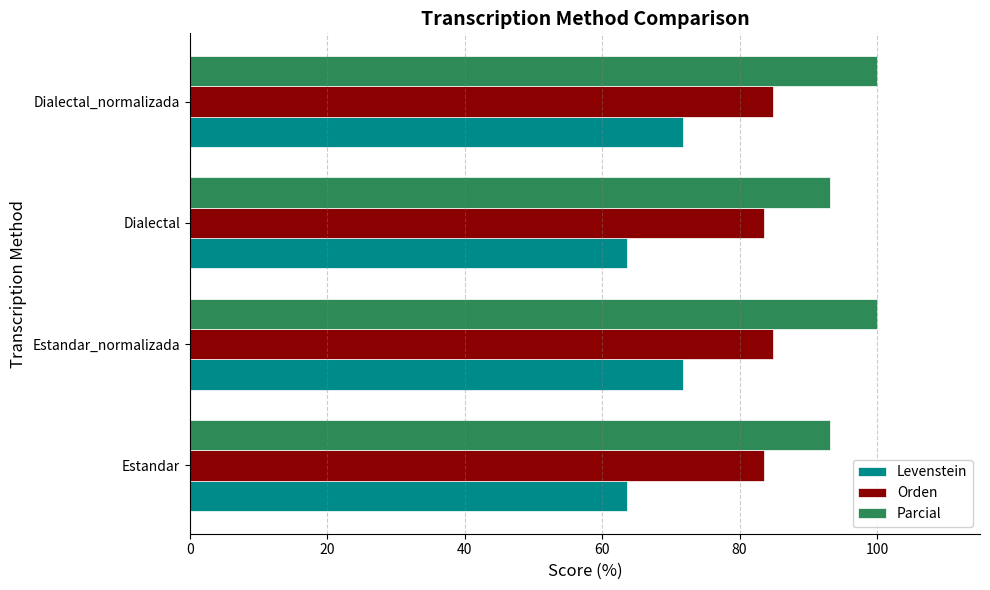

What is the total value across all series at Estandar_normalizada?

256.6